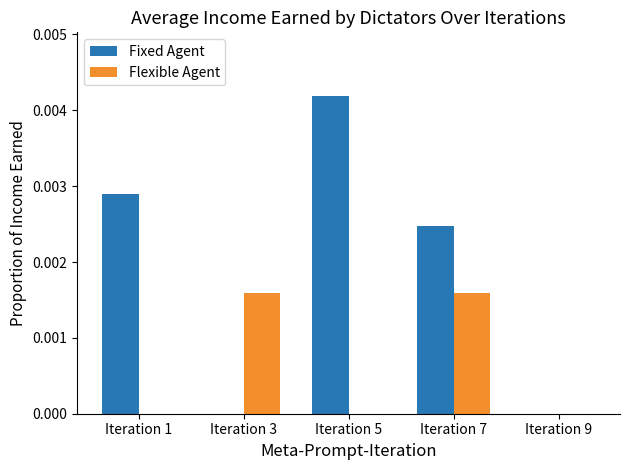

Between Iteration 3 and Iteration 9, which series saw the biggest shift?

Flexible Agent